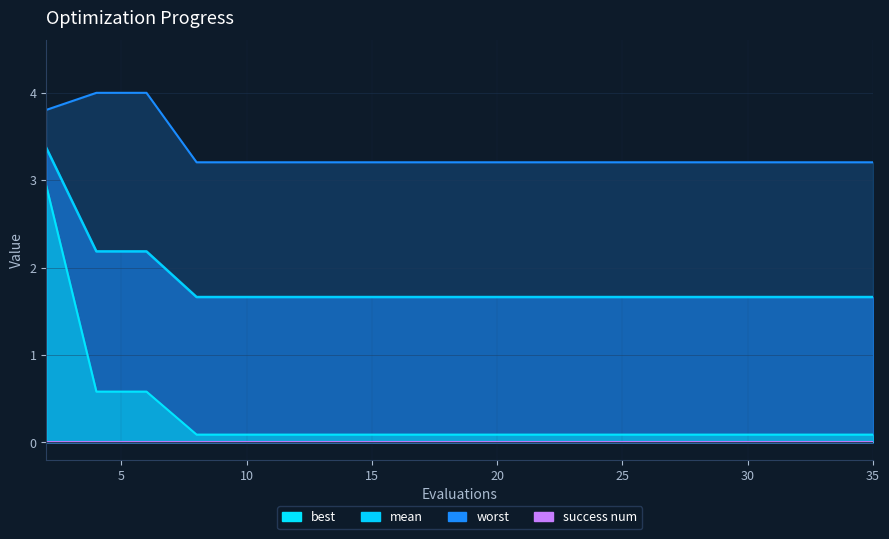

Which series has the widest spread of values?

best